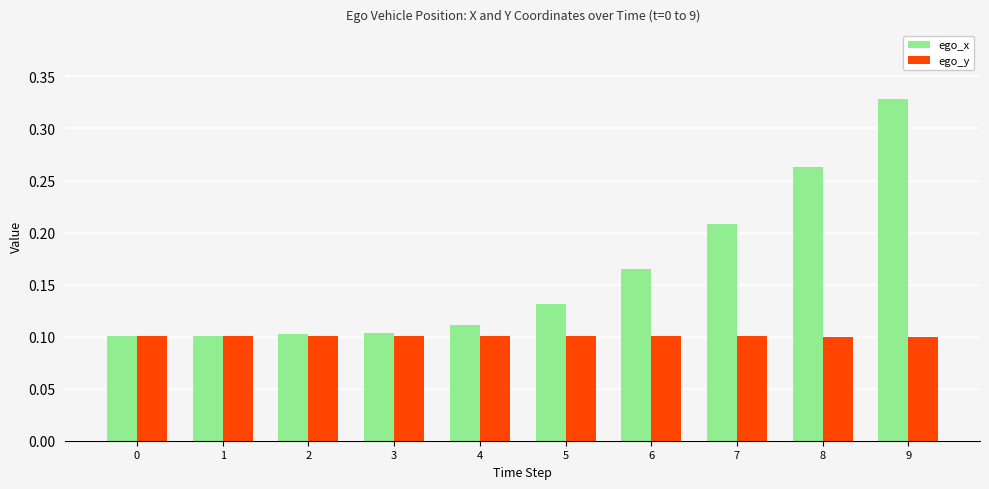

At 6, list the series in order from smallest to largest.

ego_y, ego_x